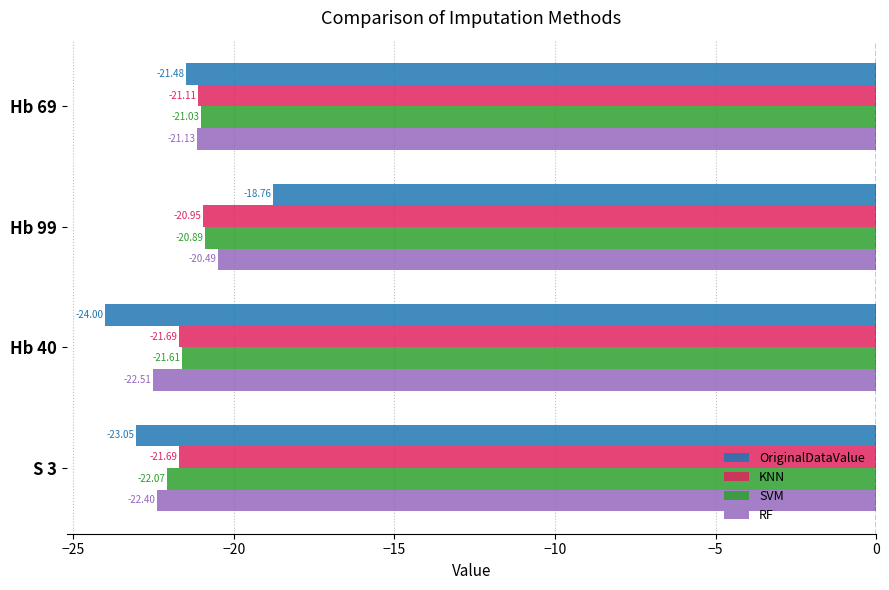

At Hb 40, list the series in order from smallest to largest.

OriginalDataValue, RF, KNN, SVM